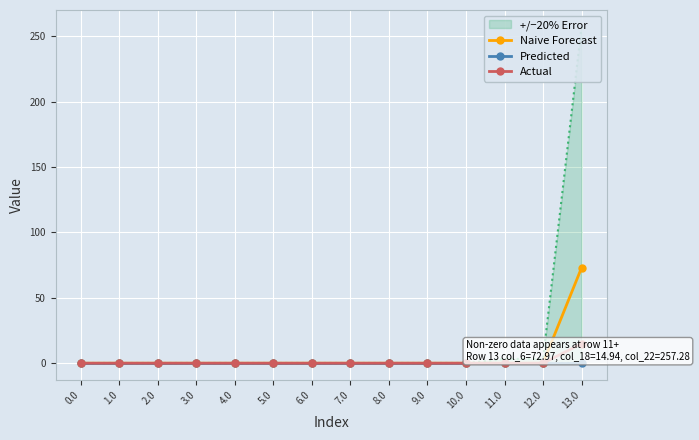

The Predicted series shows 0.0 at 8.0. True or false?

True